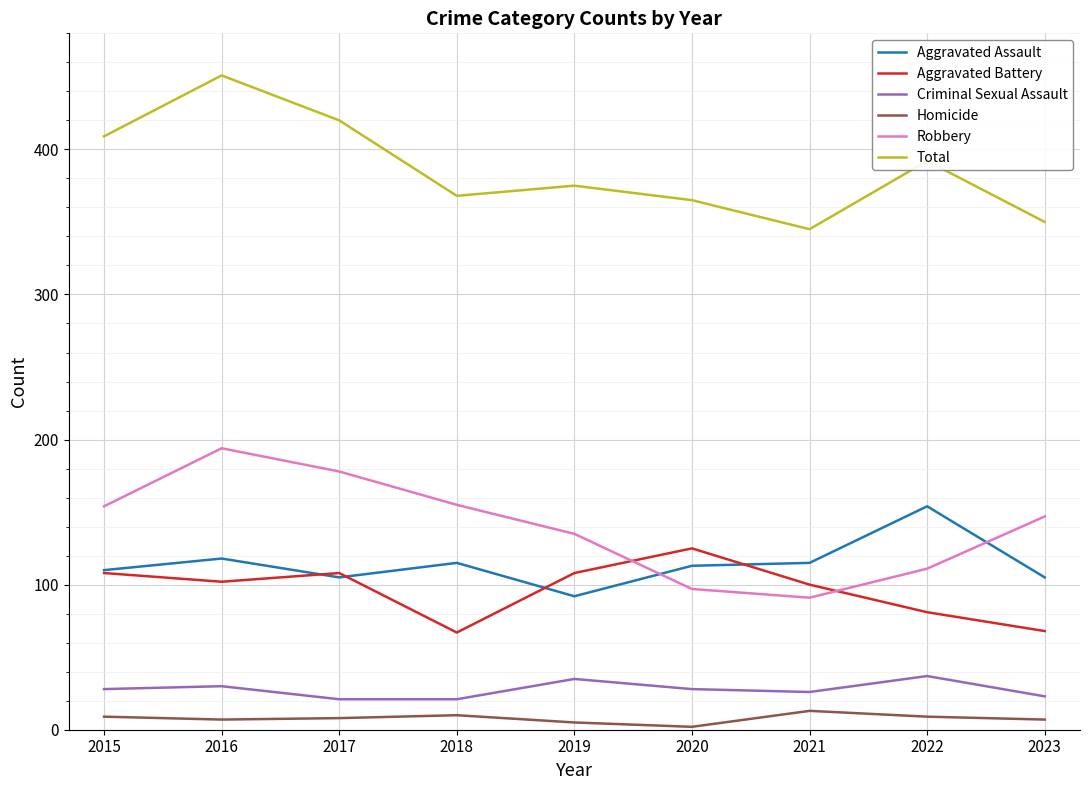

The Total series shows 375 at 2019. True or false?

True